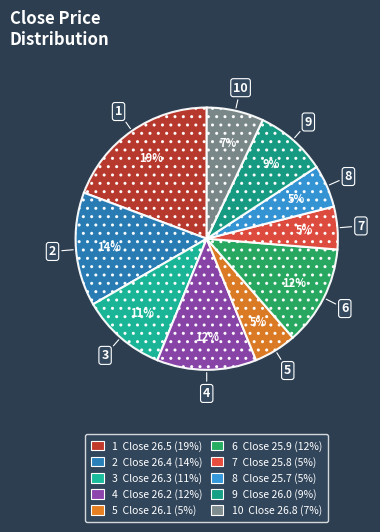

How many slices are in this pie chart?

10